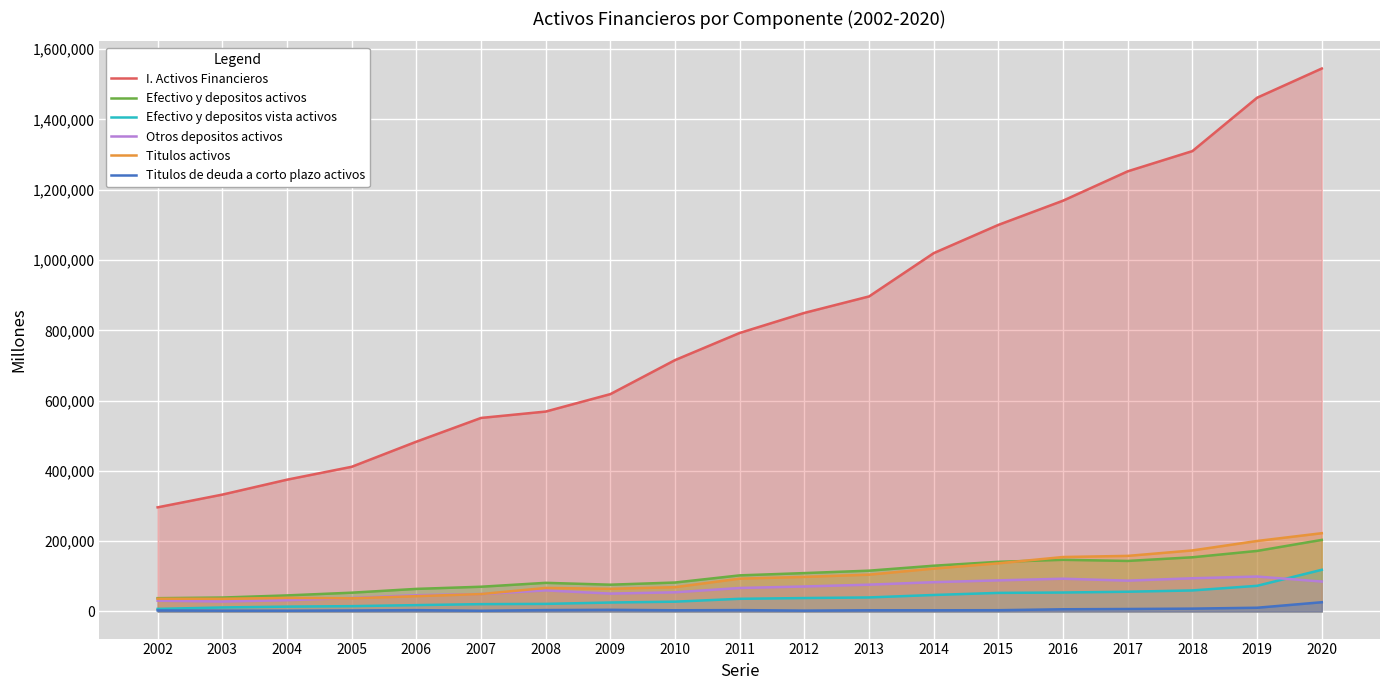

How many interior local valleys does the Efectivo y depositos activos series have?

2